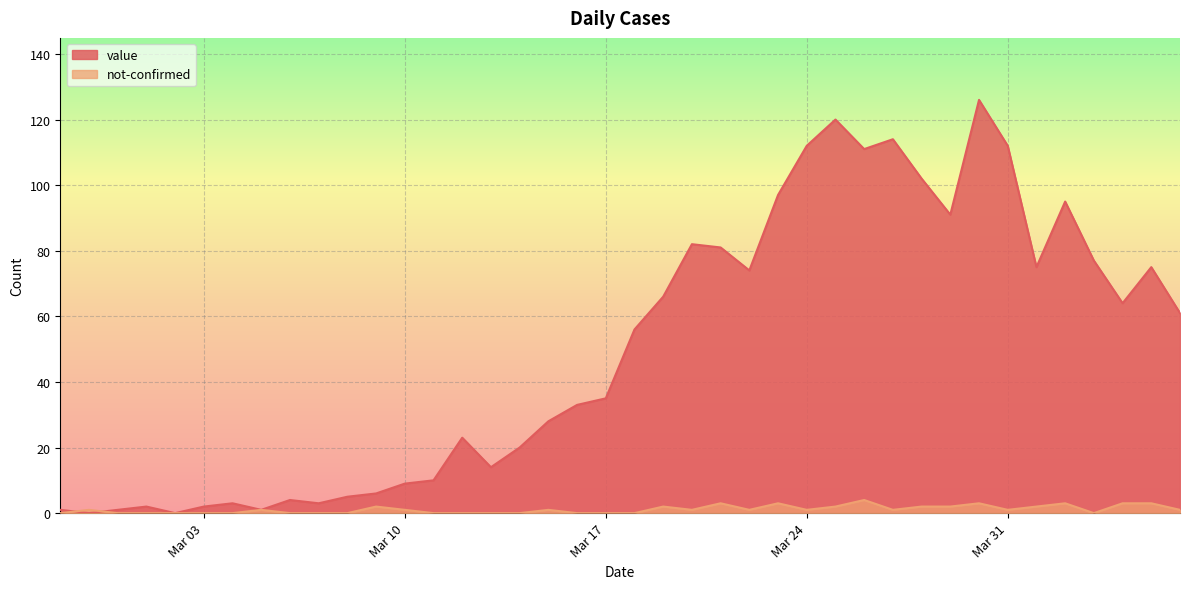

The value of value at Mar 31 is 179. True or false?

False